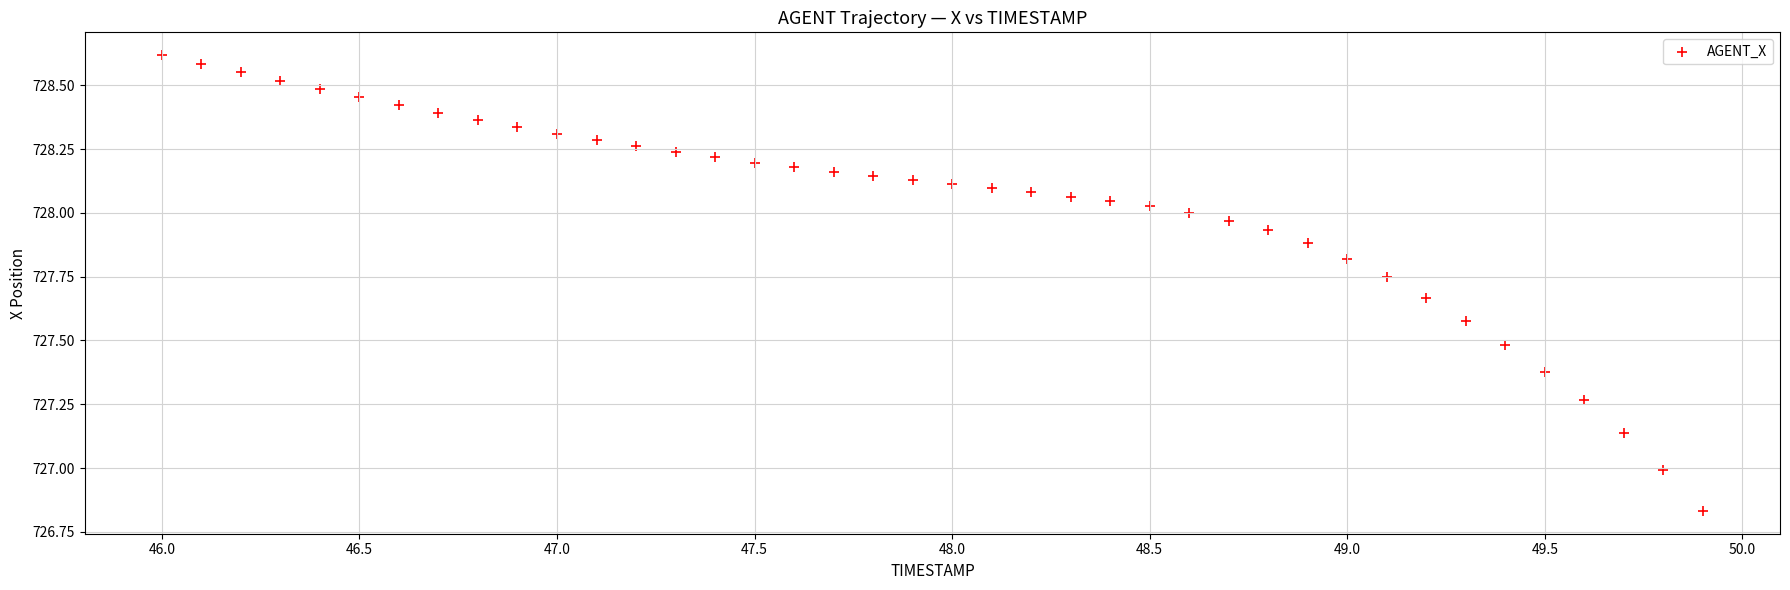

What is the range of Y values (max minus min)?

1.8